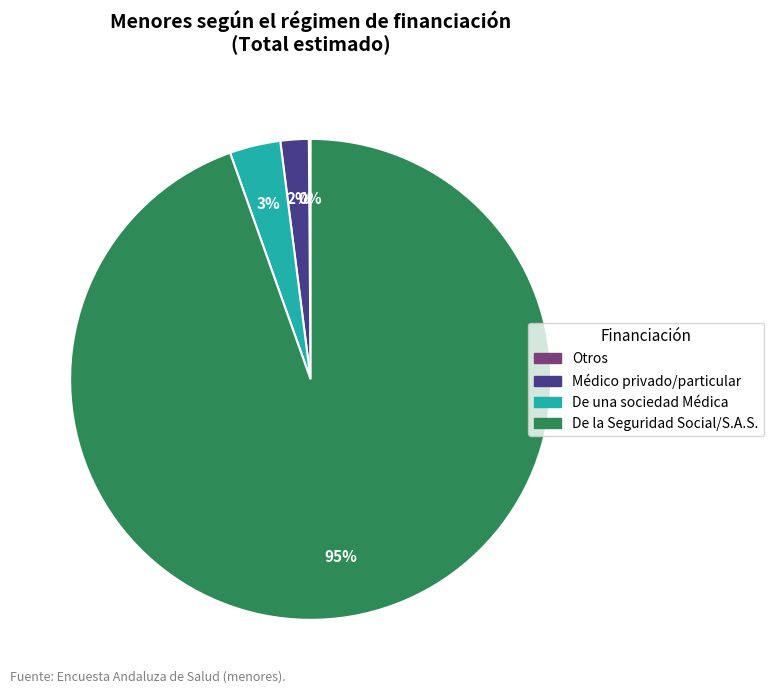

To the nearest percent, what is the average slice percentage?

25%